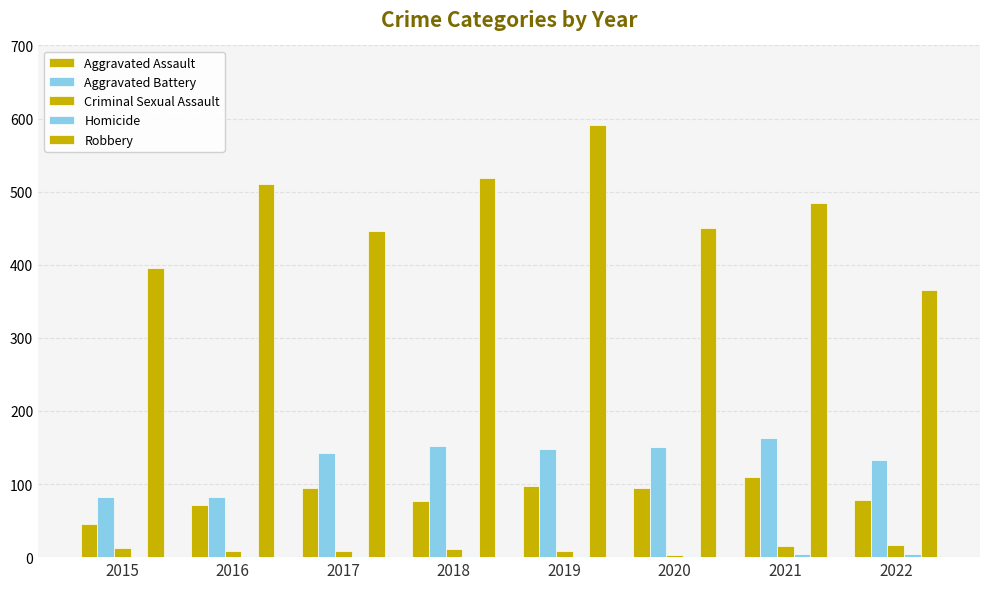

Are the bars horizontal?

No